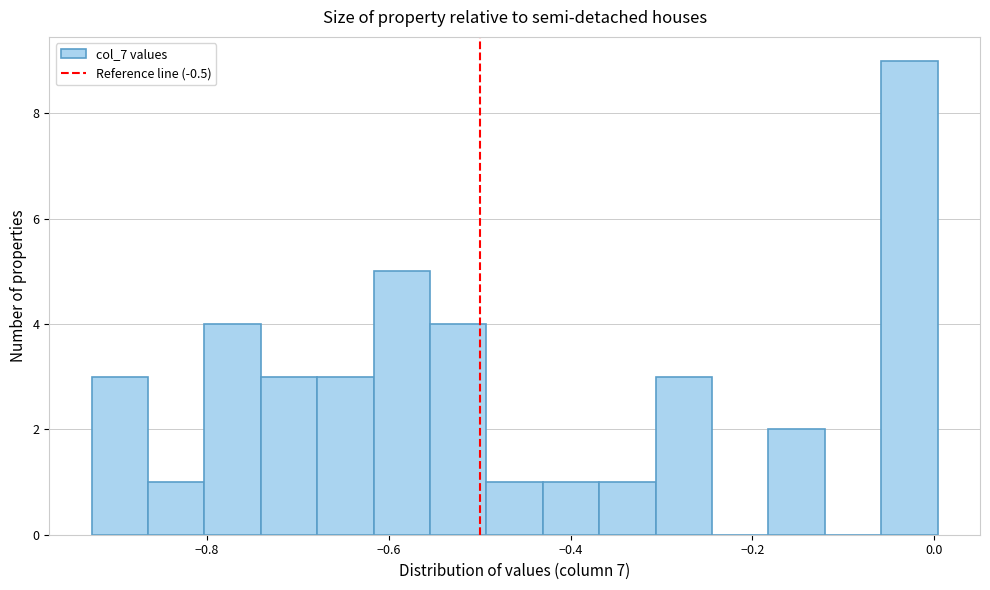

Around what value on the x-axis is the tallest bar? Give the approximate position of its centre, as read against the axis.

-0.02